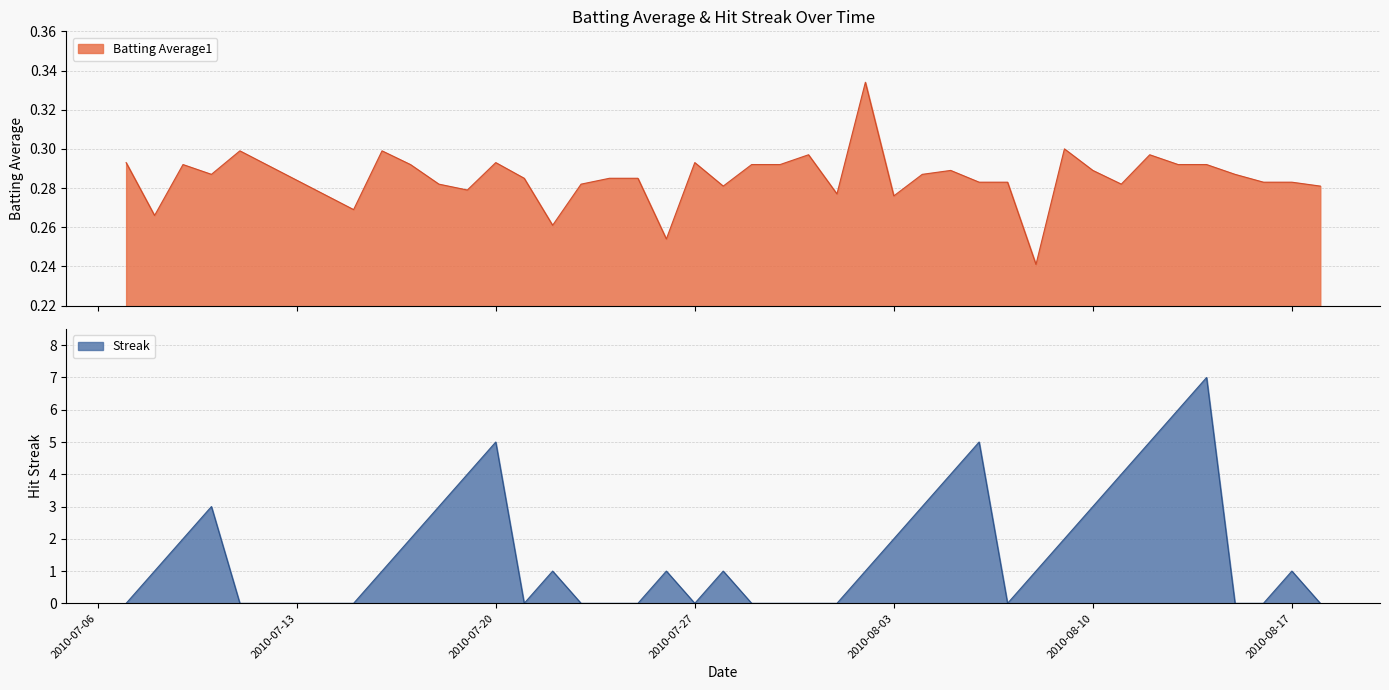

What is the maximum value for Streak?

7